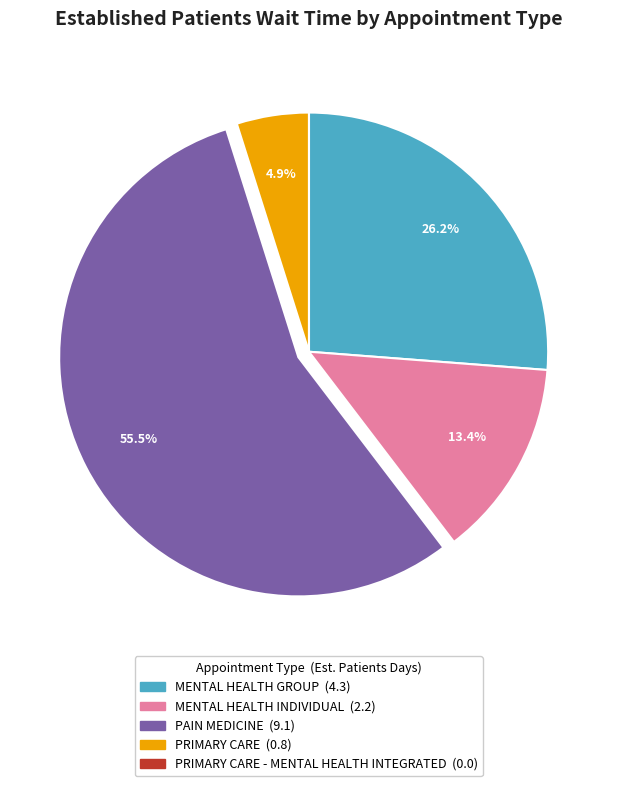

Is there any slice that represents more than half of the pie?

Yes